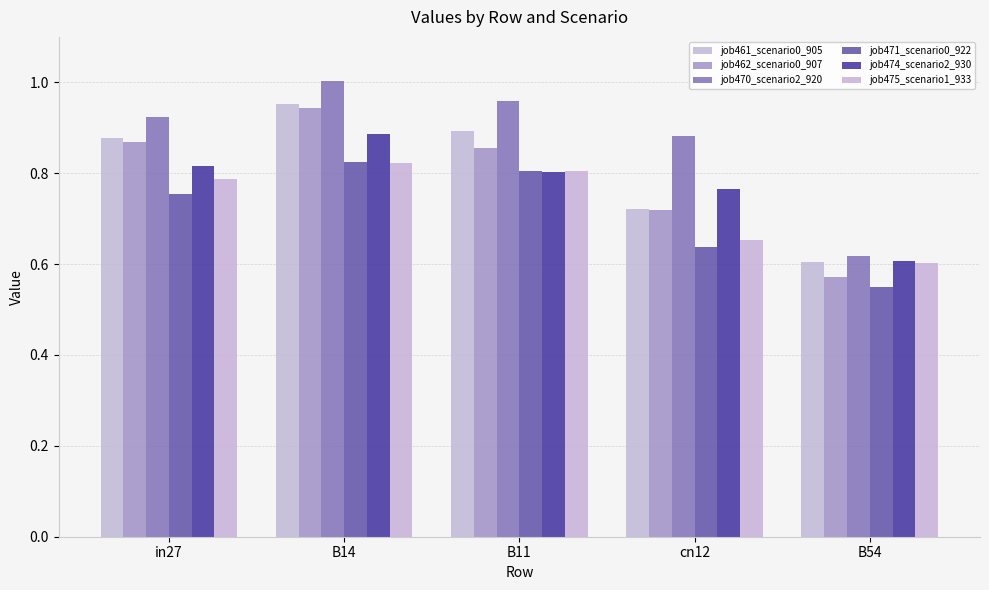

What is the value of the job461_scenario0_905 bar at the 4th from the left?

0.7